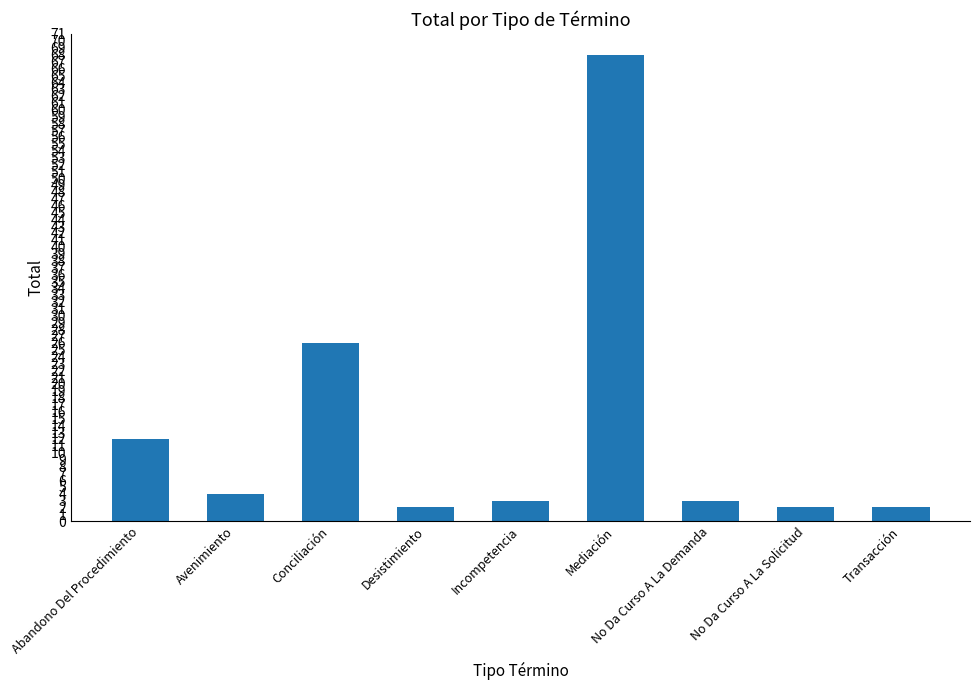

What is the greatest value displayed?

68